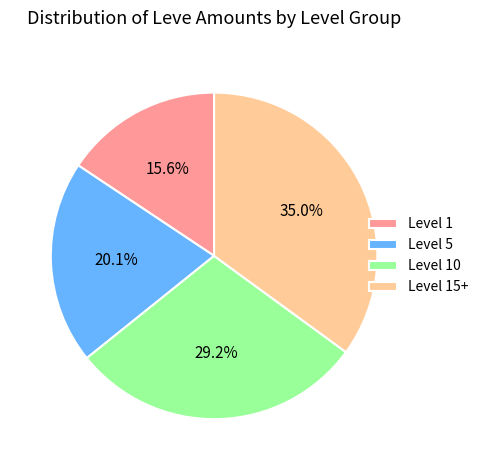

Does any single category account for the majority?

No